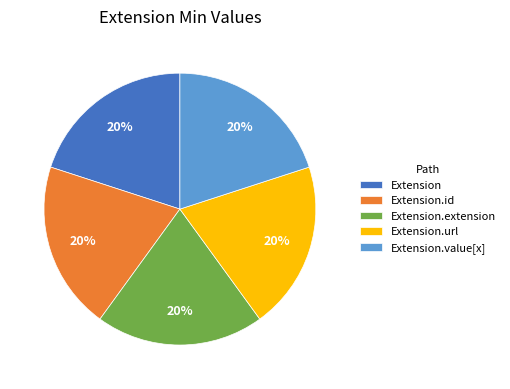

Combined, do Extension.url and Extension.extension account for over 50%?

No